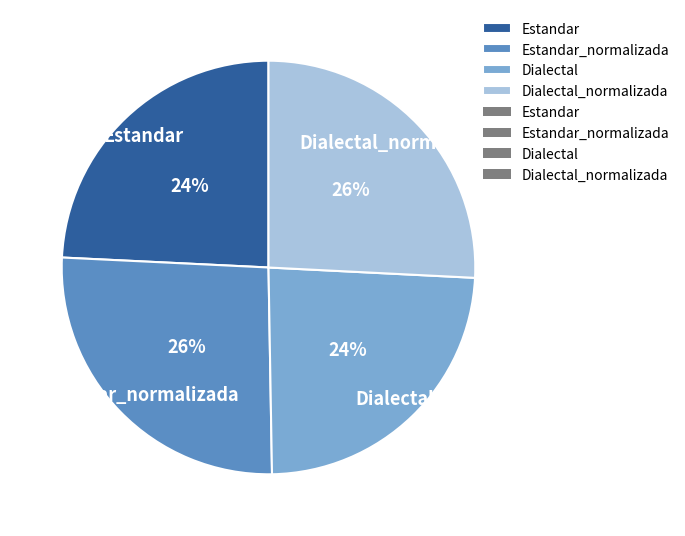

To the nearest percent, what percentage of the pie is Estandar?

24%